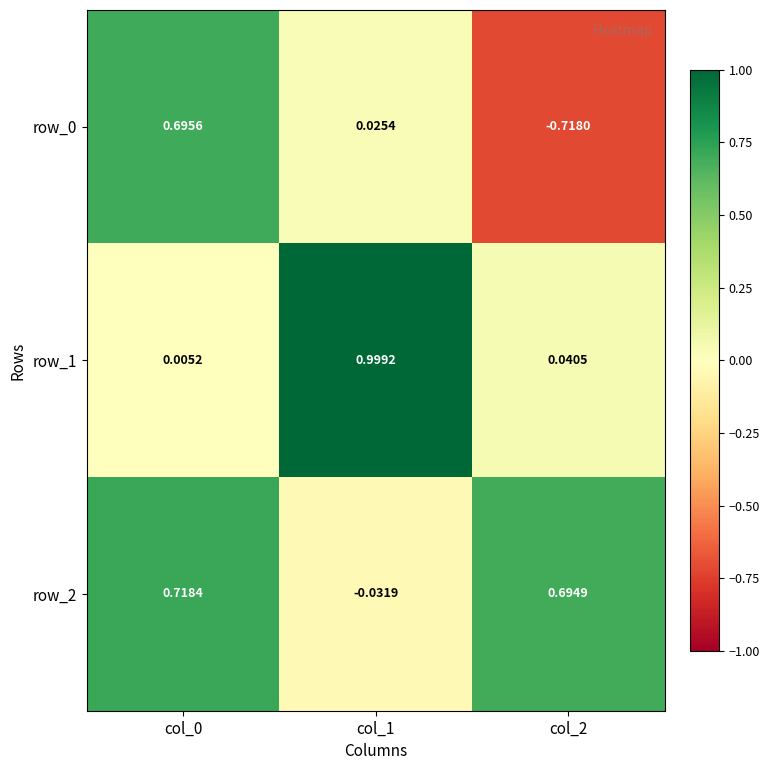

Is the value of row_0 at col_1 greater than the value of row_2 at col_2?

No